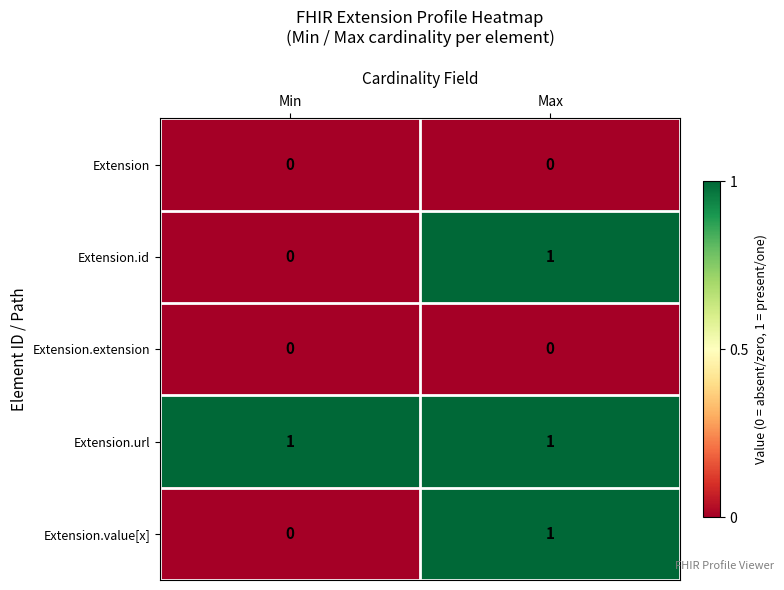

Which series has the largest total across all categories?

Extension.url